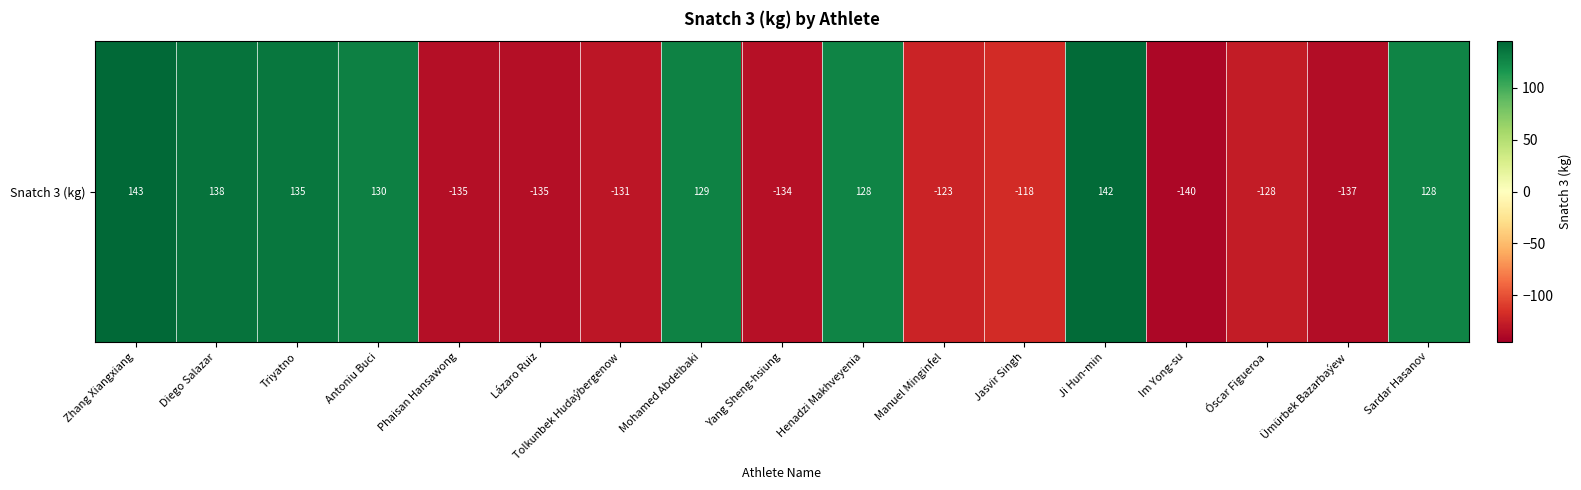

List the labels in order of value, smallest first.

Im Yong-su, Ümürbek Bazarbaýew, Phaisan Hansawong, Lázaro Ruiz, Yang Sheng-hsiung, Tolkunbek Hudaýbergenow, Óscar Figueroa, Manuel Minginfel, Jasvir Singh, Henadzi Makhveyenia, Sardar Hasanov, Mohamed Abdelbaki, Antoniu Buci, Triyatno, Diego Salazar, Ji Hun-min, Zhang Xiangxiang